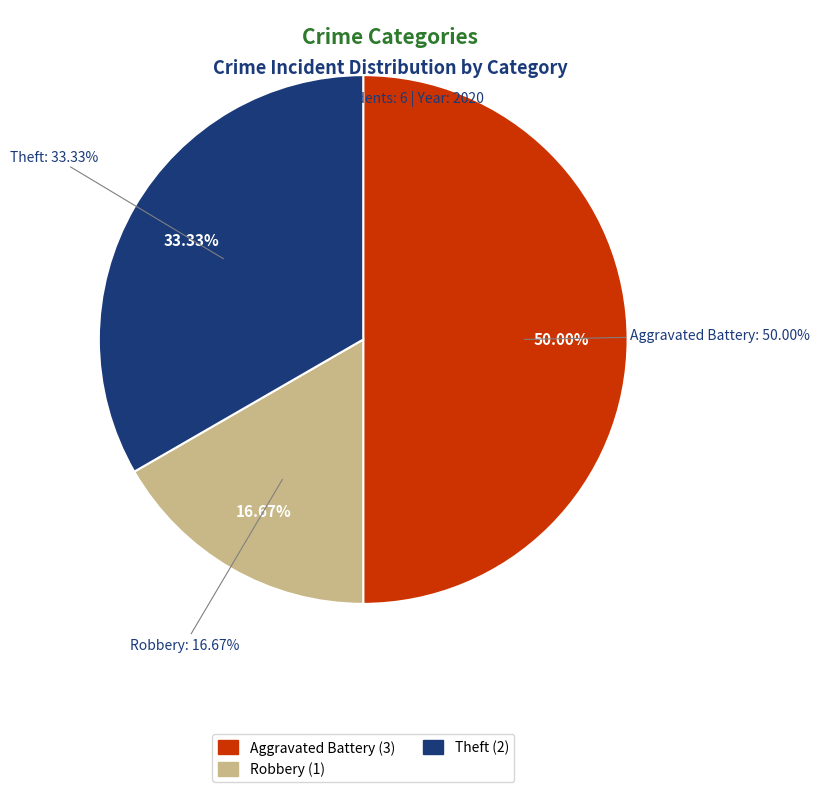

Does any single category account for the majority?

No